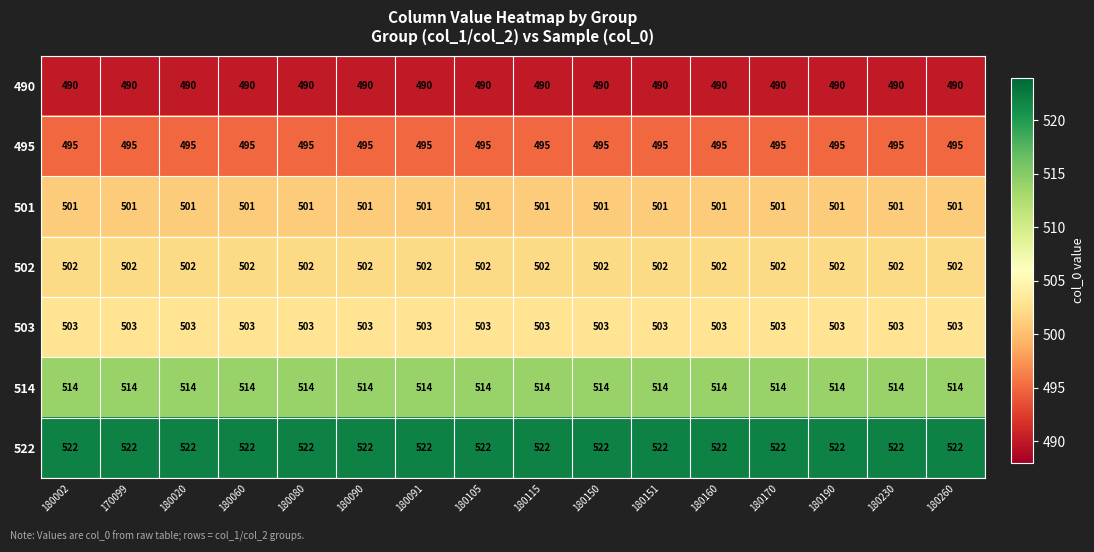

What is the maximum value shown in the chart?

522